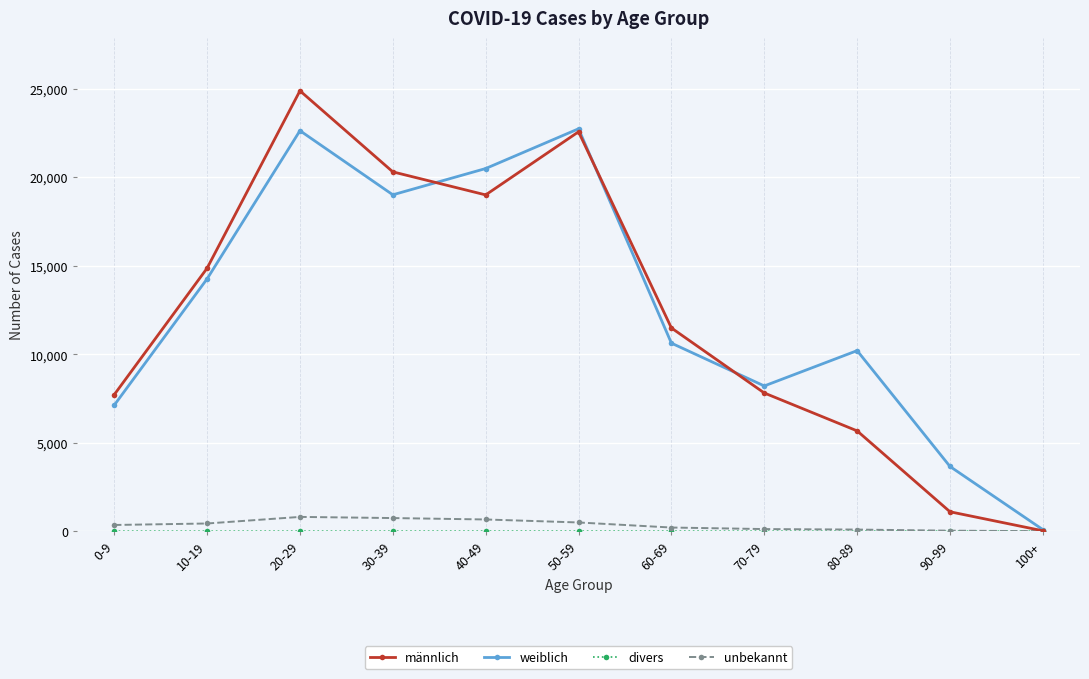

How many categories are shown in the chart?

11